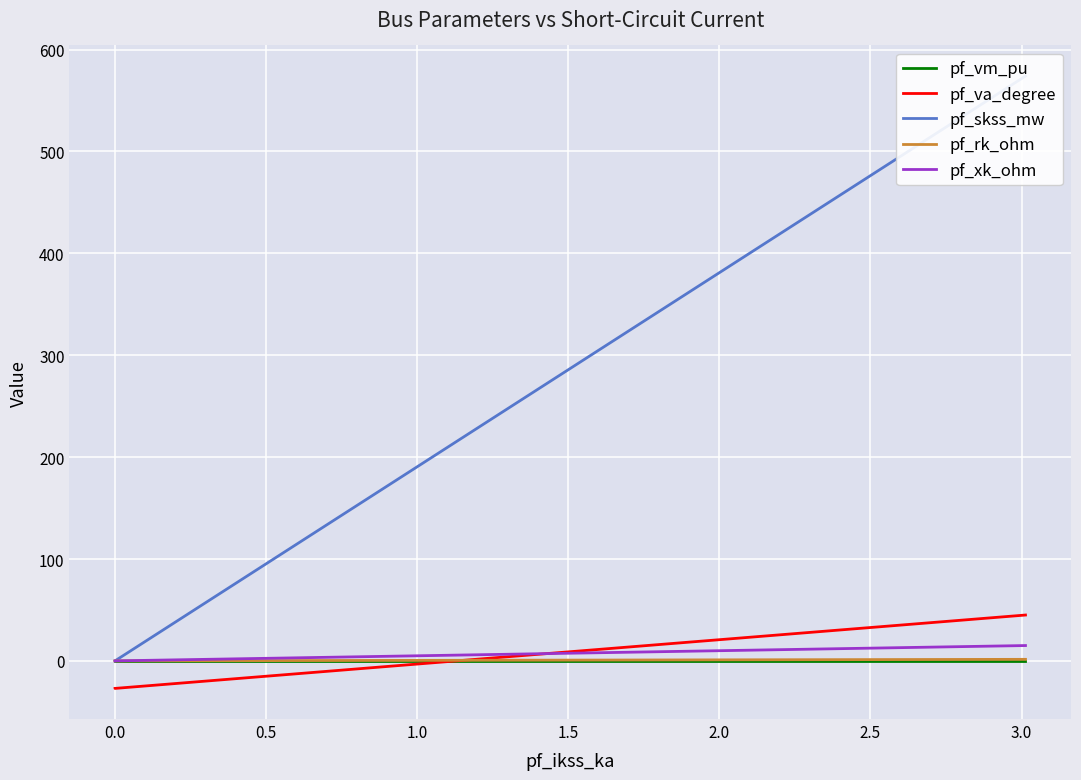

The value of pf_rk_ohm at 0.0 is 0.0. True or false?

True